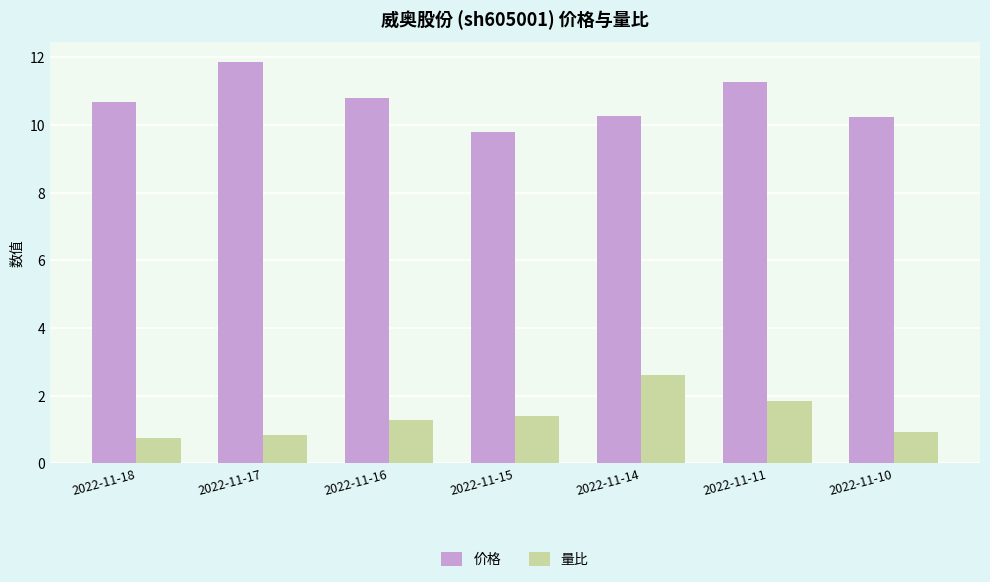

What is the difference between the second highest and minimum values in the 量比 series?

1.1